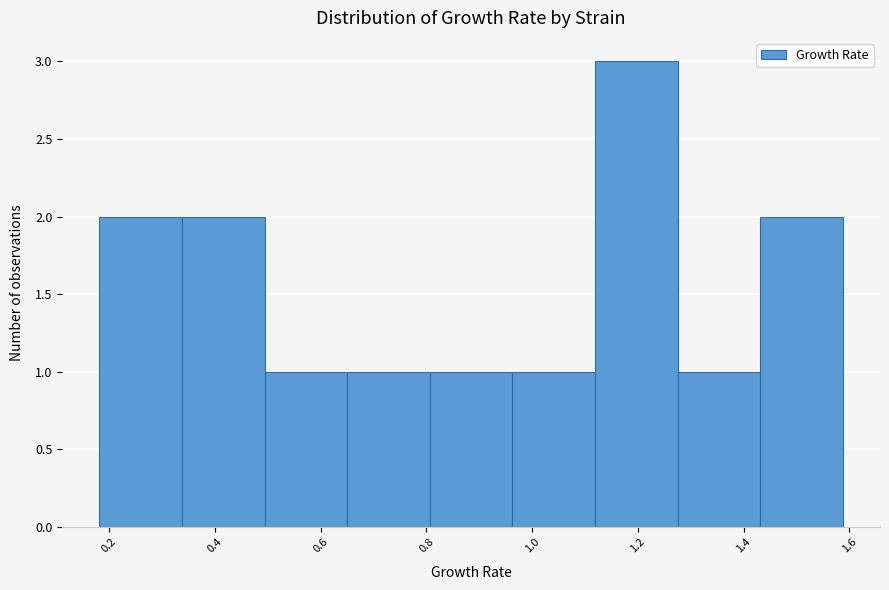

Which range on the x-axis has the tallest bar?

1.12 to 1.28